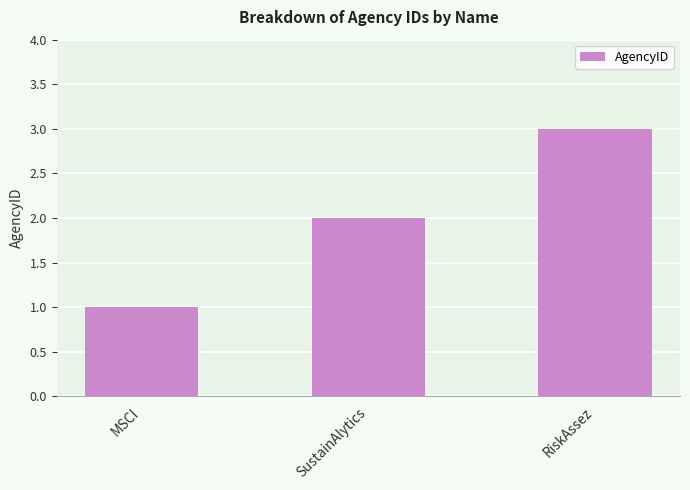

What position from the right is SustainAlytics?

2